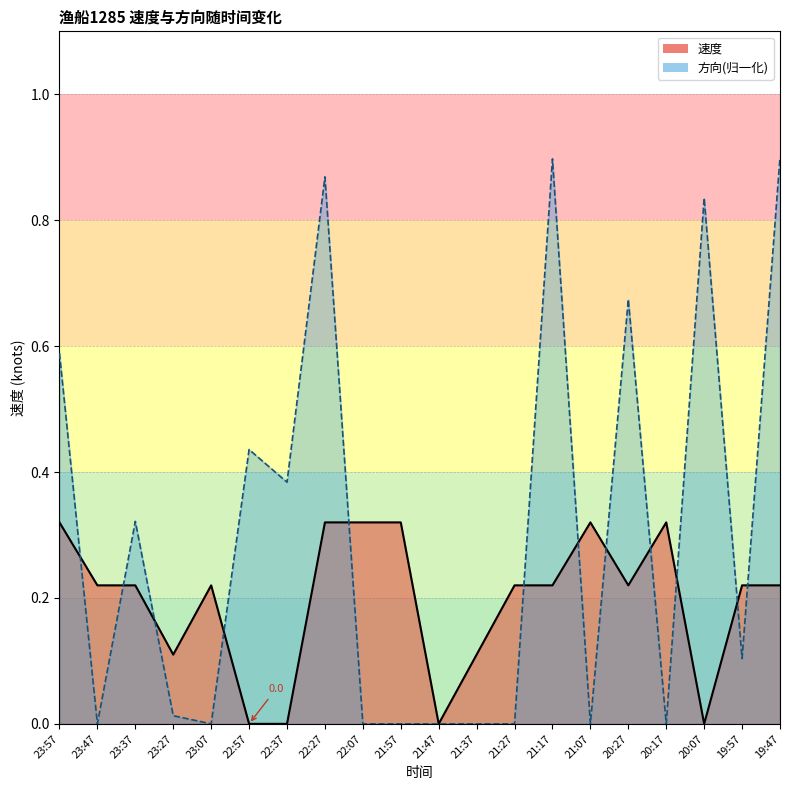

What is the sum of the 速度 values at 22:37 and 23:27?

0.1